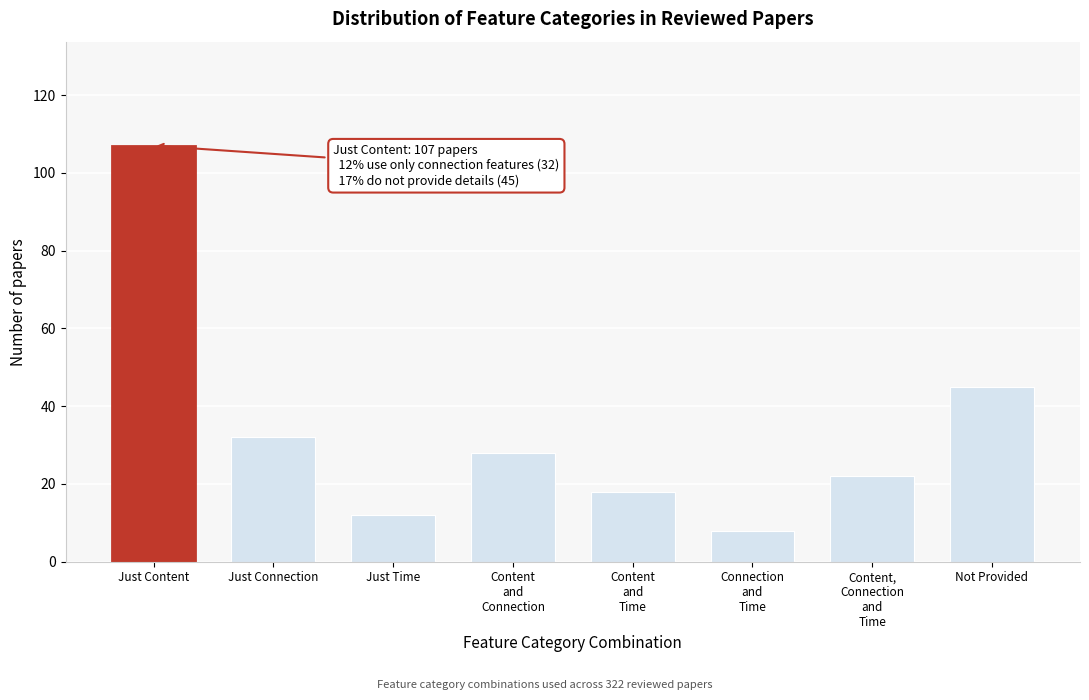

Reading left to right, what are all the values shown in this chart?

107	32	12	28	18	8	22	45